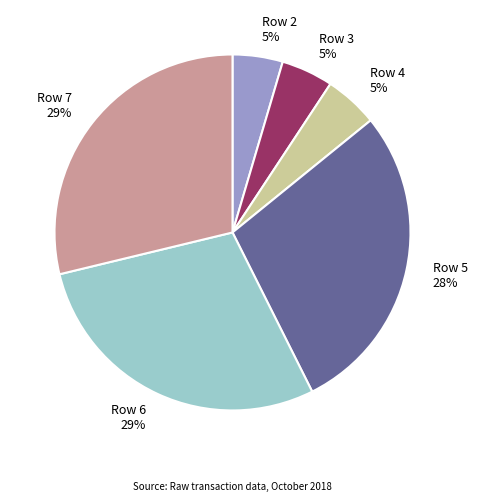

How many slices are in this pie chart?

6